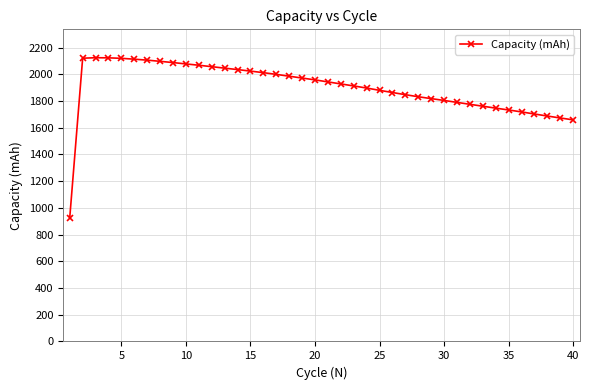

What is the greatest value displayed?

2124.3